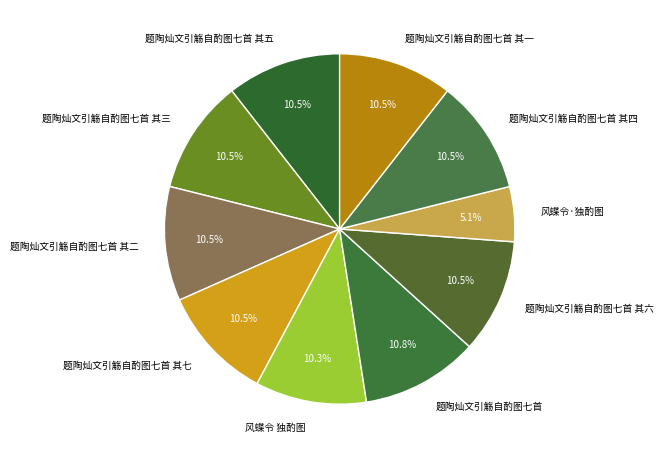

What is the smallest slice in the pie chart?

风蝶令·独酌图